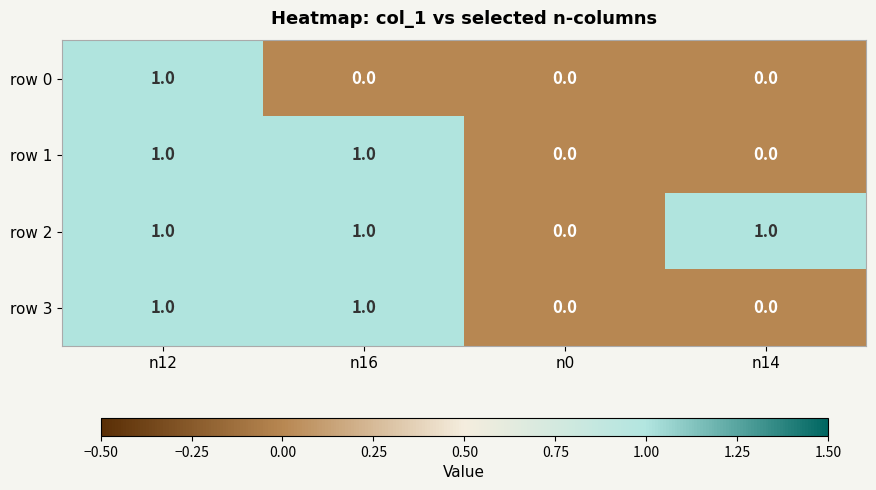

At which category is the sum across all series the highest?

n12